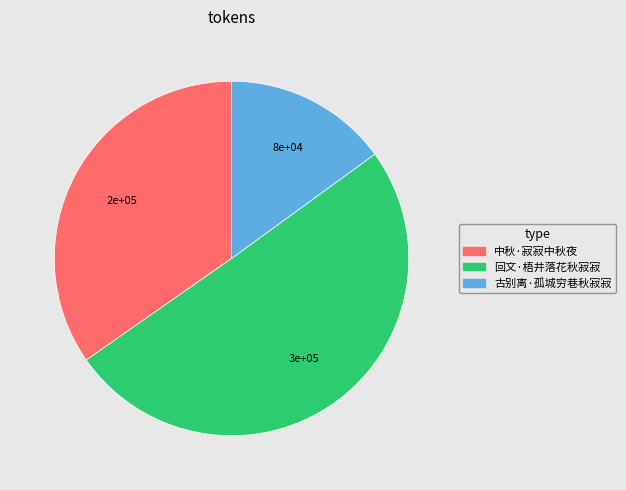

Rank the categories by value from lowest to highest.

古别离·孤城穷巷秋寂寂, 中秋·寂寂中秋夜, 回文·梧井落花秋寂寂